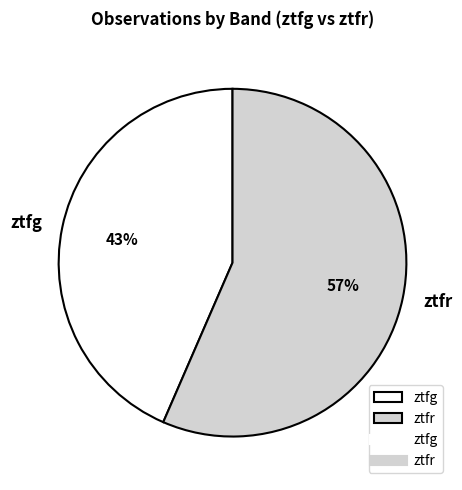

Which slice is the largest?

ztfr